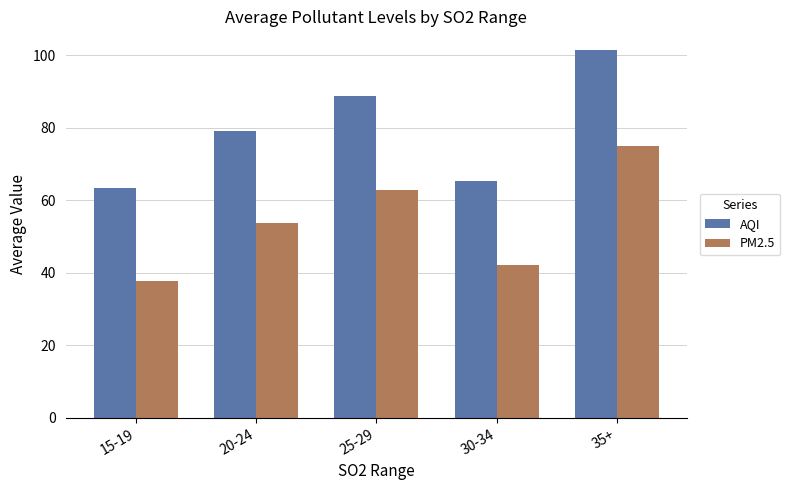

The value of AQI at 35+ is 56.8. True or false?

False